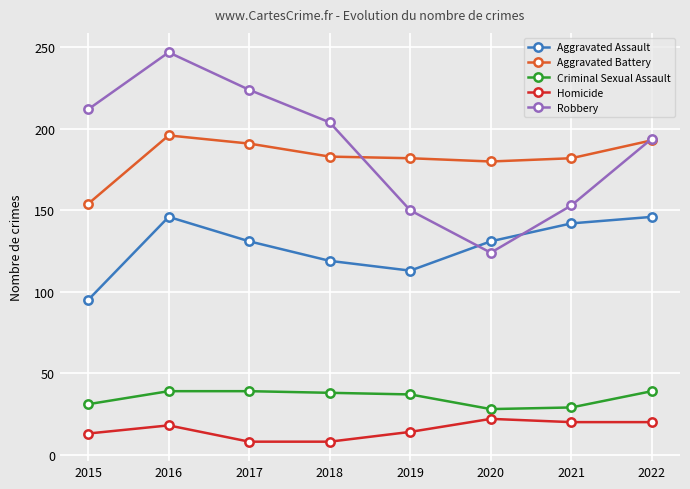

The value of Aggravated Battery at 2016 is 71. True or false?

False